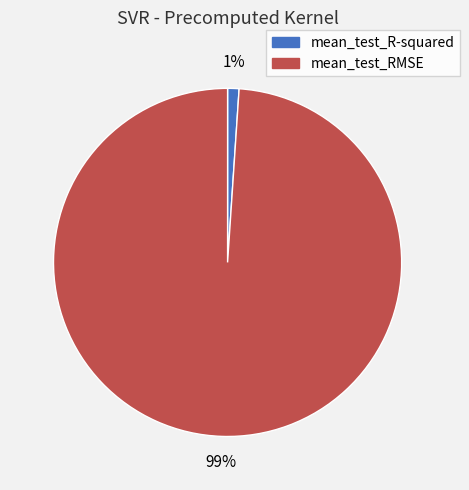

How many slices are in this pie chart?

2